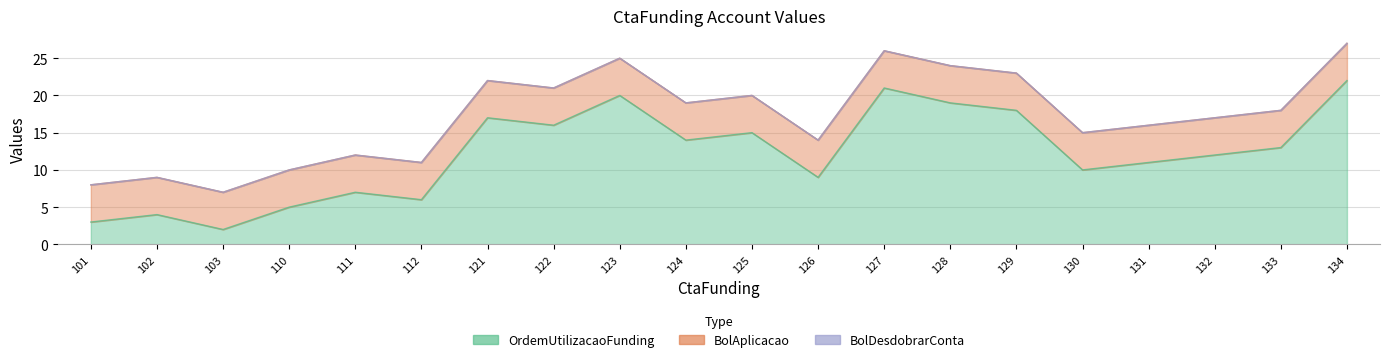

Rank the series by their maximum value, from highest to lowest.

OrdemUtilizacaoFunding, BolAplicacao, BolDesdobrarConta